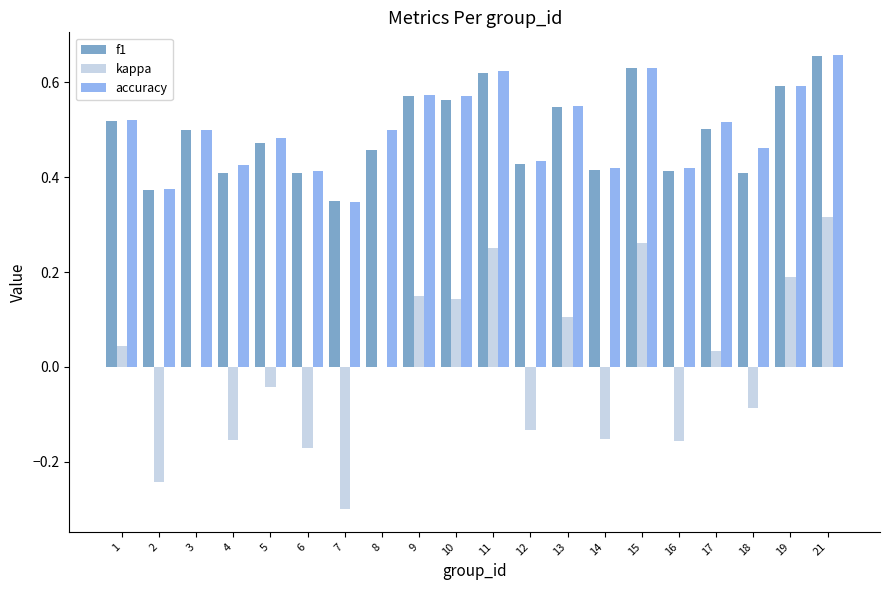

At which category does the chart reach its peak across all series?

21